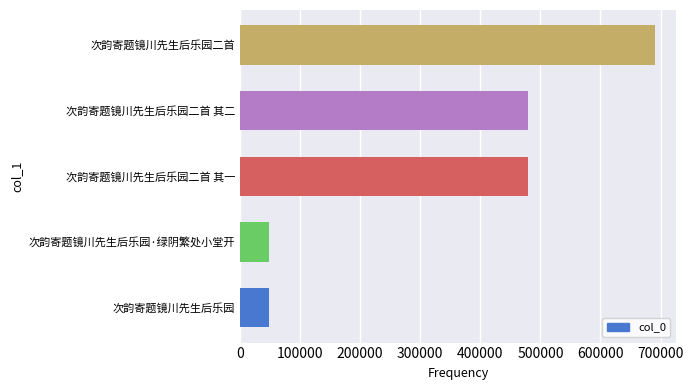

What is the difference between the maximum and minimum values?

642590